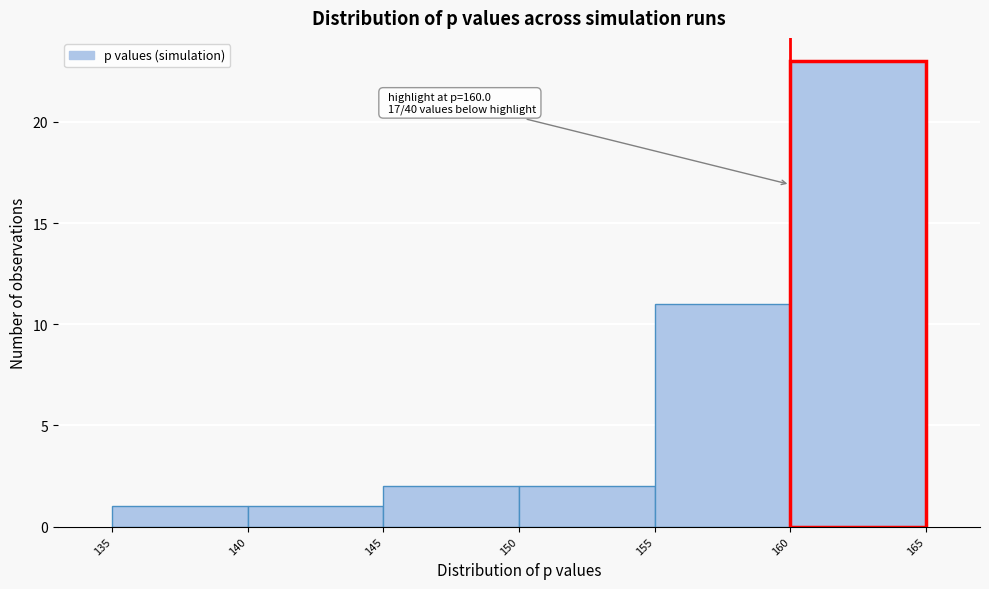

Which range on the x-axis has the tallest bar?

160 to 165